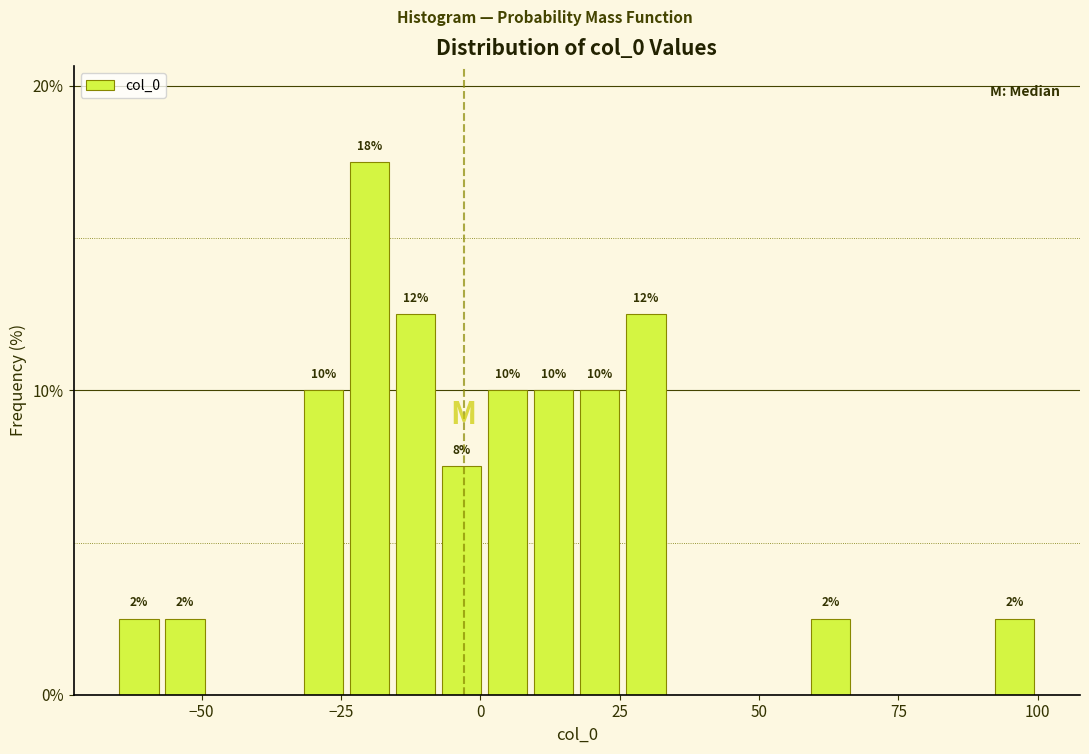

Read against the x-axis, roughly where is the centre of the tallest bar?

-20